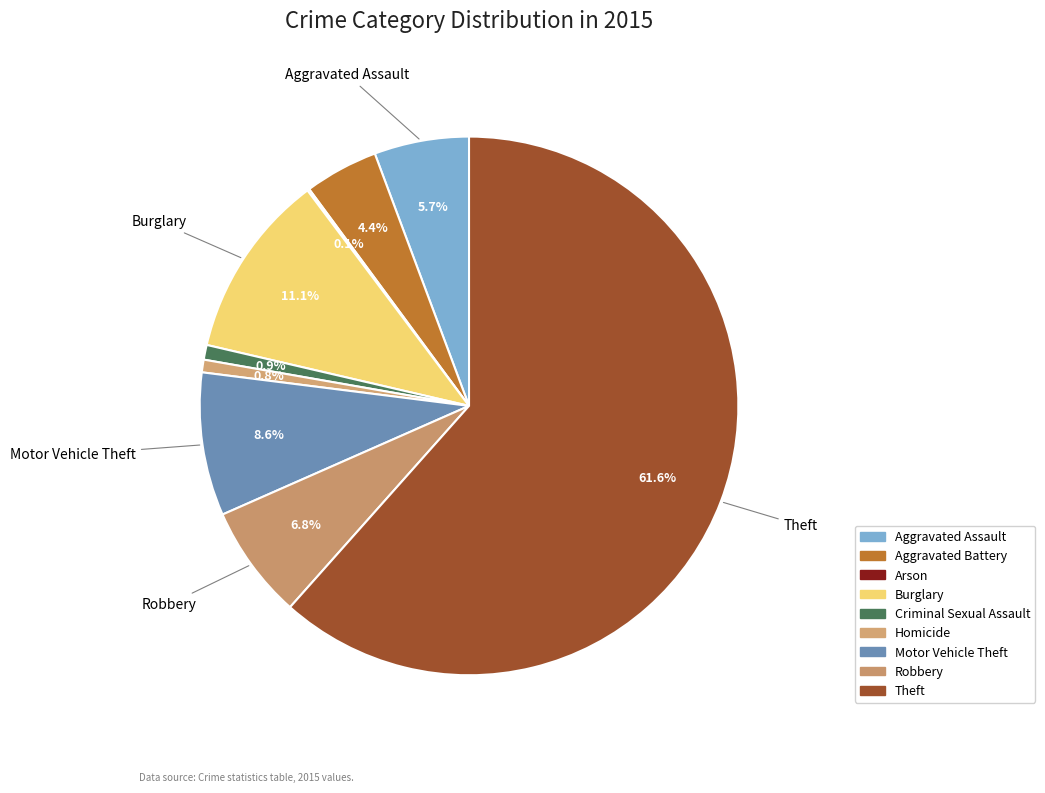

Is there a majority slice in this chart?

Yes